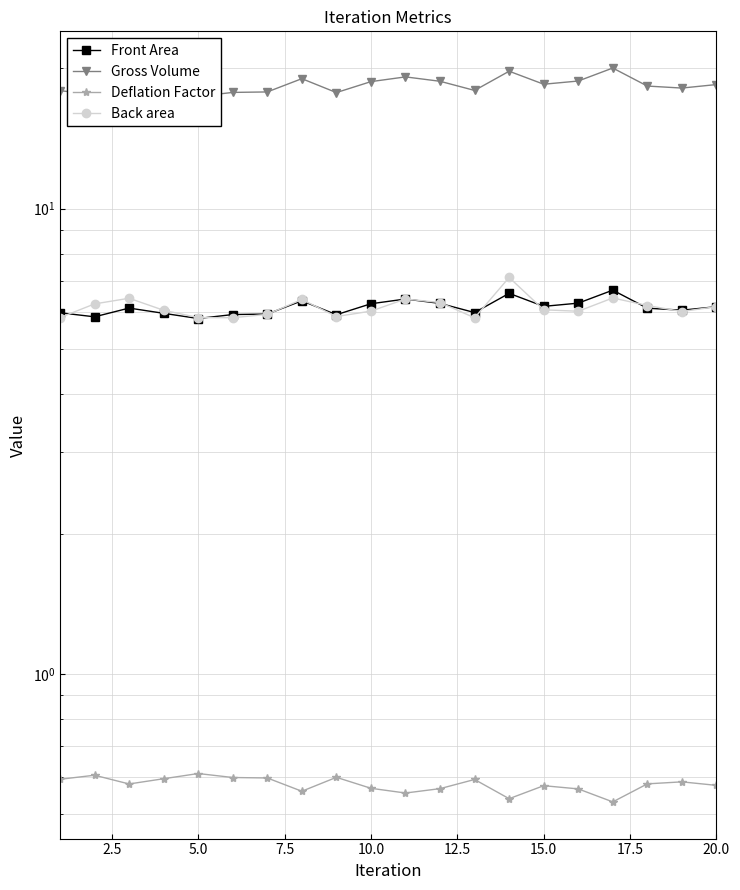

Reading left to right, what are all the values shown in this chart?

Front Area: 6.0	5.9	6.1	6.0	5.8	5.9	5.9	6.3	5.9	6.2	6.4	6.3	6.0	6.6	6.2	6.3	6.7	6.1	6.1	6.2
Gross Volume: 17.9	17.6	18.3	17.9	17.4	17.8	17.8	19.0	17.8	18.7	19.2	18.8	17.9	19.7	18.5	18.8	20.0	18.3	18.2	18.5
Deflation Factor: 0.6	0.6	0.6	0.6	0.6	0.6	0.6	0.6	0.6	0.6	0.6	0.6	0.6	0.5	0.6	0.6	0.5	0.6	0.6	0.6
Back area: 5.8	6.2	6.4	6.0	5.8	5.8	5.9	6.4	5.9	6.0	6.4	6.3	5.8	7.1	6.1	6.0	6.4	6.2	6.0	6.2